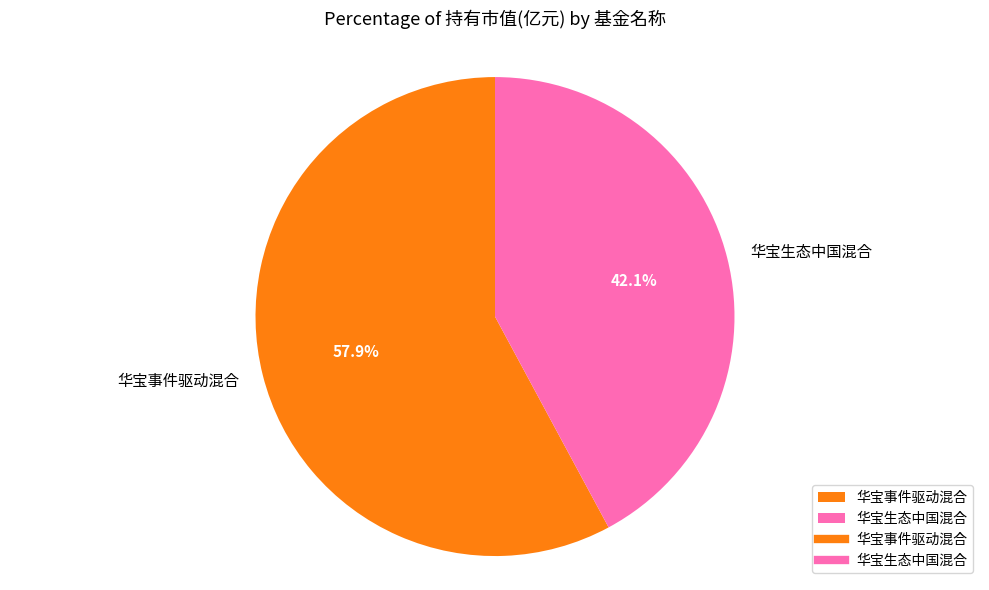

To the nearest percent, what is the average slice percentage?

50%